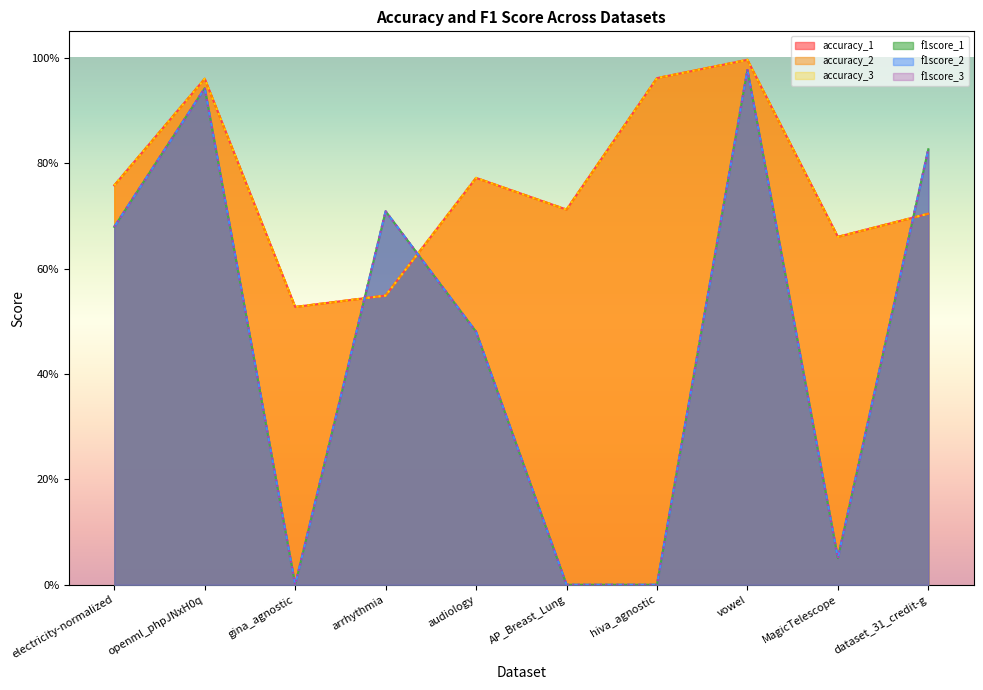

In f1score_1, how many points are lower than both neighbors (excluding endpoints)?

2